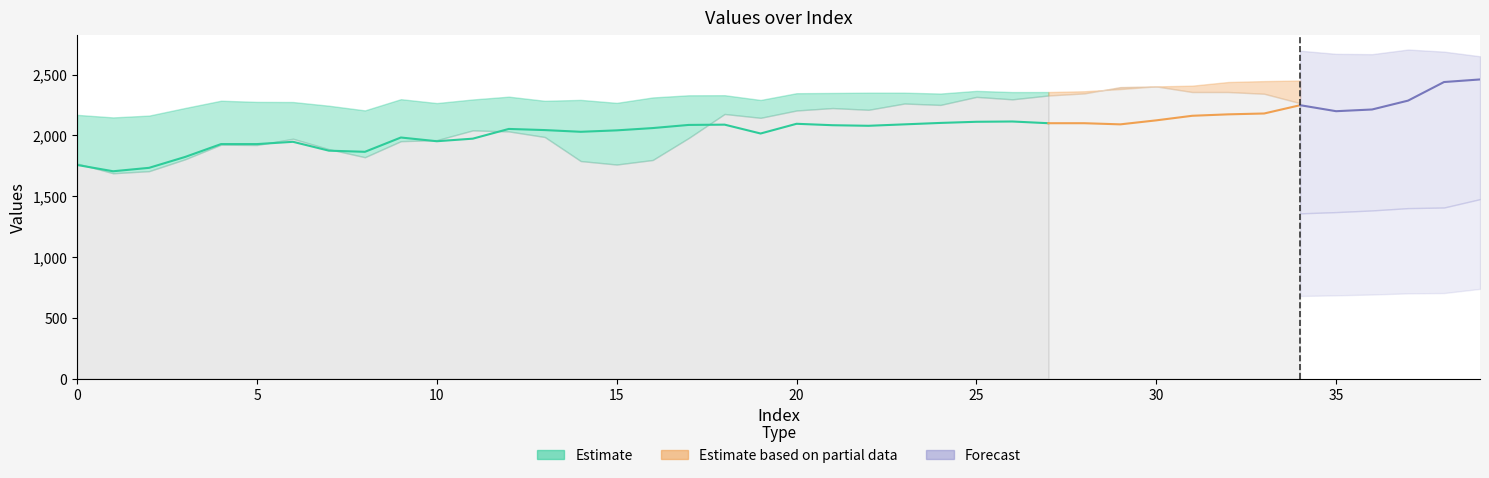

How many lines are shown in the chart?

3